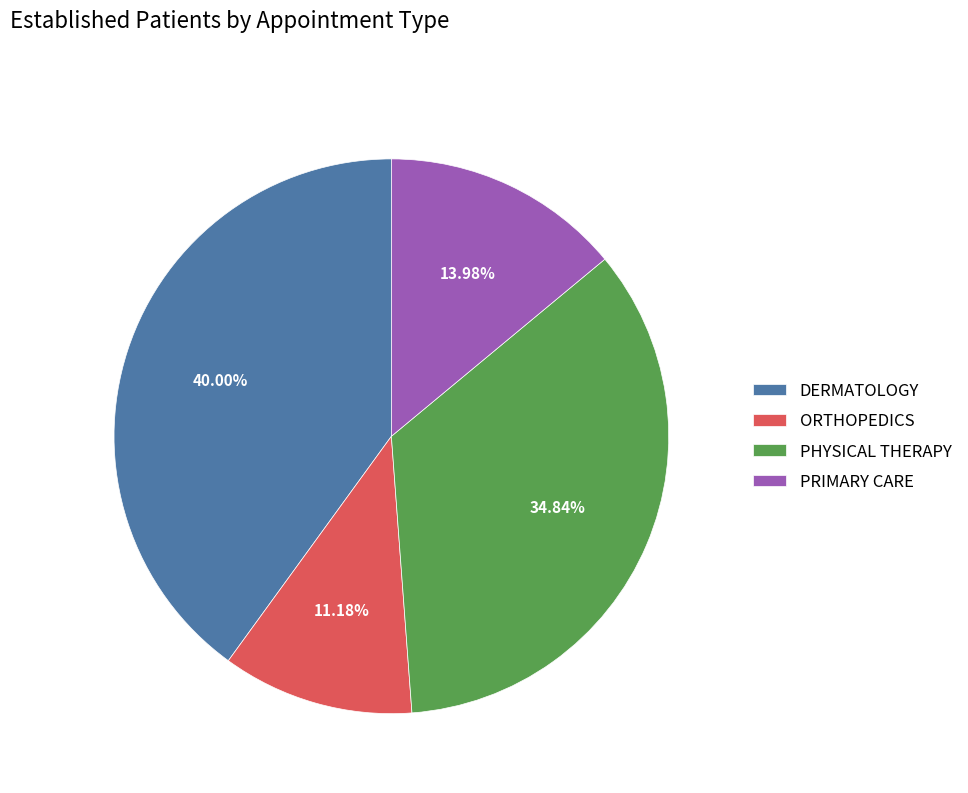

Between ORTHOPEDICS and PHYSICAL THERAPY, which is larger?

PHYSICAL THERAPY